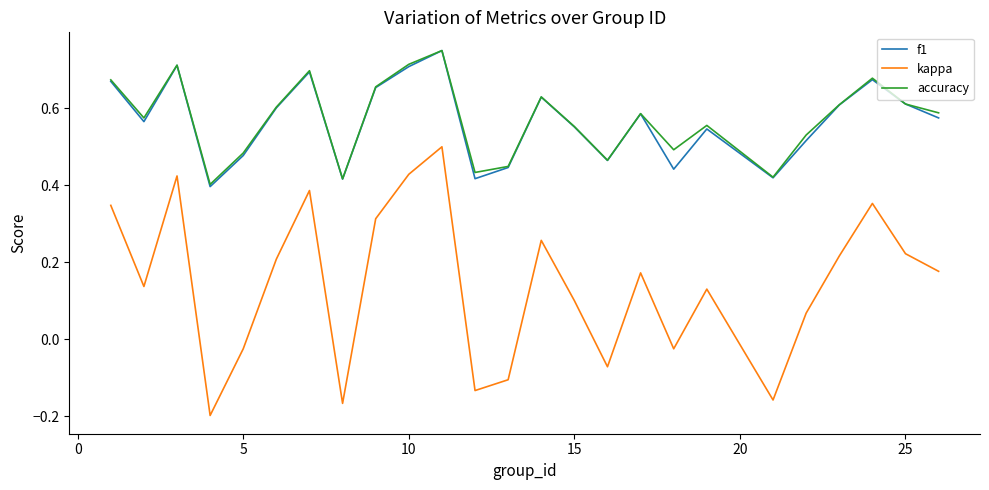

Which series has the largest range (max minus min)?

kappa